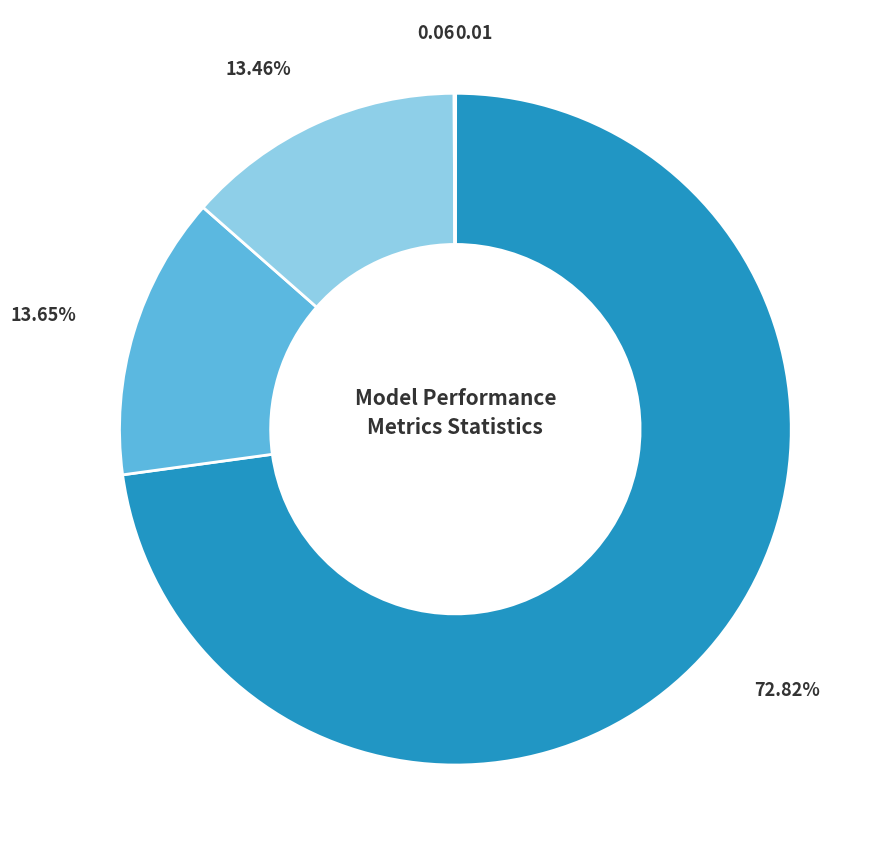

Is there a majority slice in this chart?

Yes